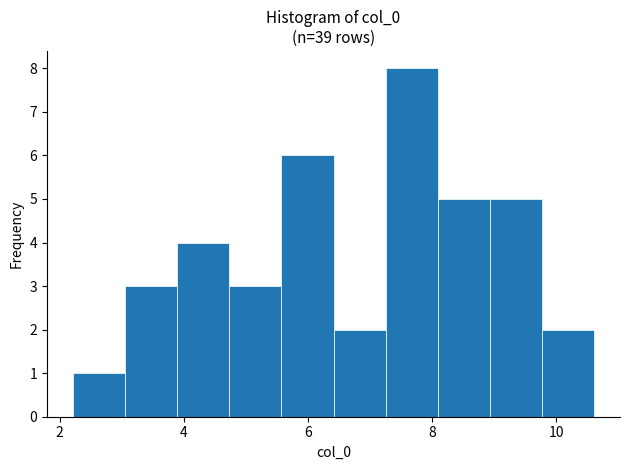

Which range on the x-axis has the tallest bar?

7.2 to 8.0